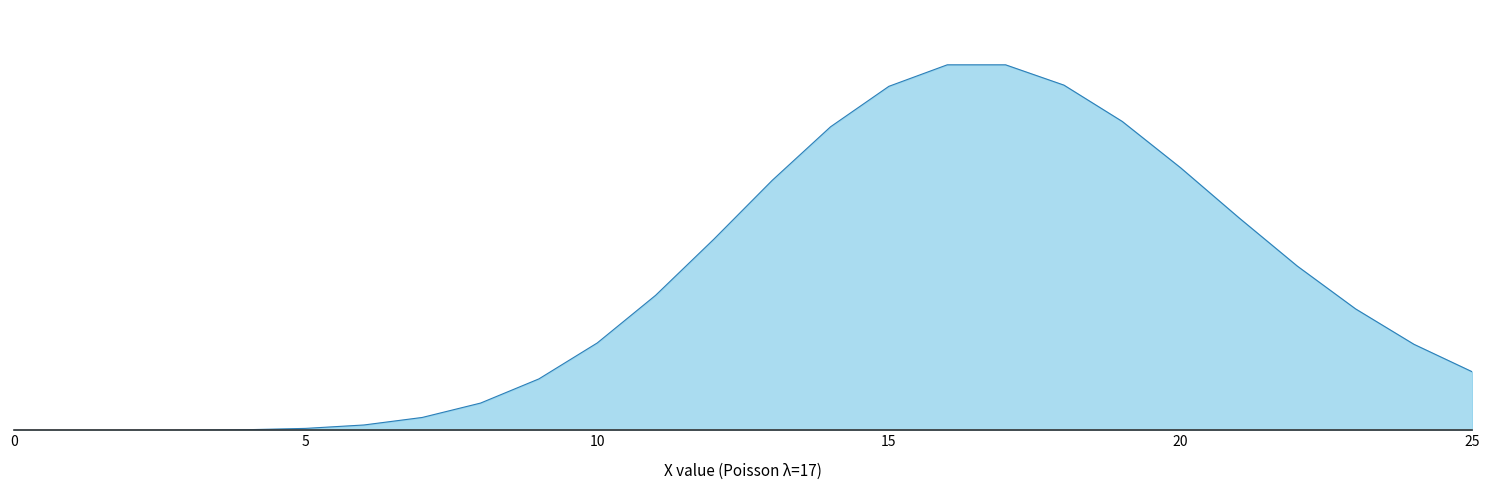

What is the difference between the maximum and second lowest values?

0.1